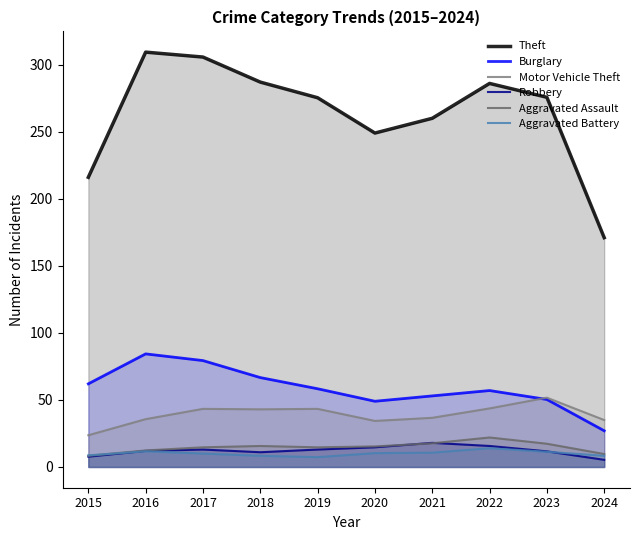

What is the total value across all series at 2017?

466.0